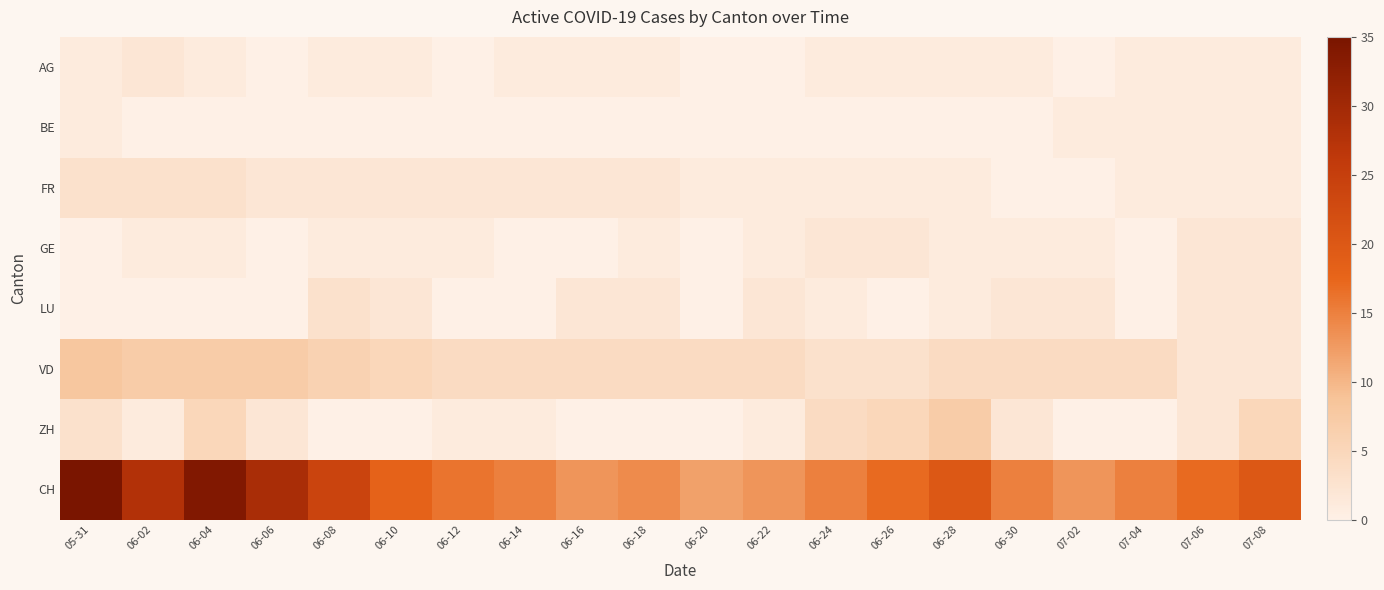

List the series in order of their peak value, lowest first.

BE, AG, GE, FR, LU, ZH, VD, CH